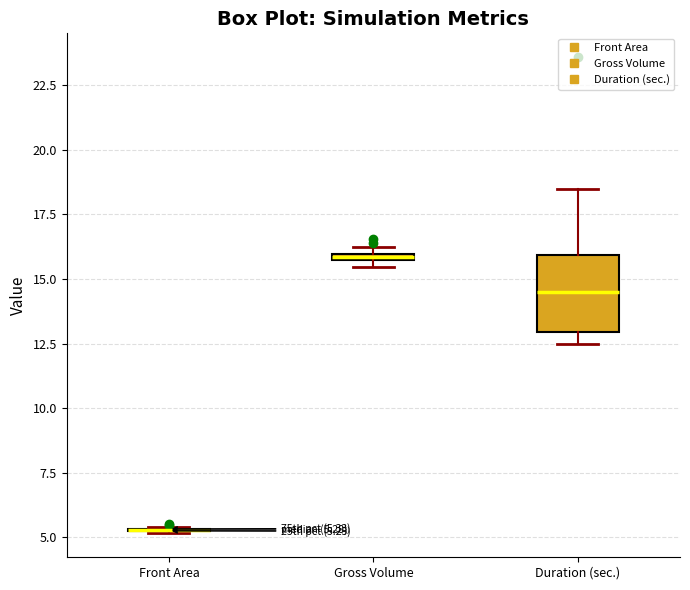

Comparing the boxes themselves (not the whiskers), which one is the tallest?

Duration (sec.)